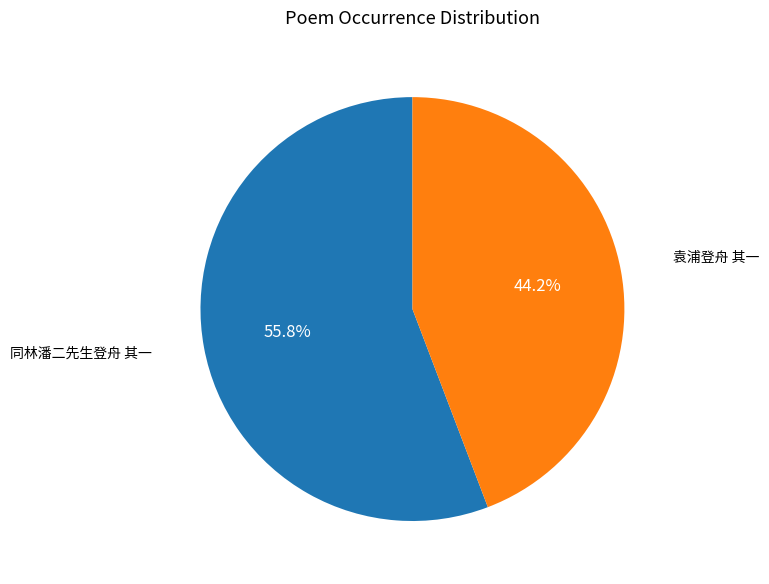

Which category has the smallest portion of the pie?

袁浦登舟 其一